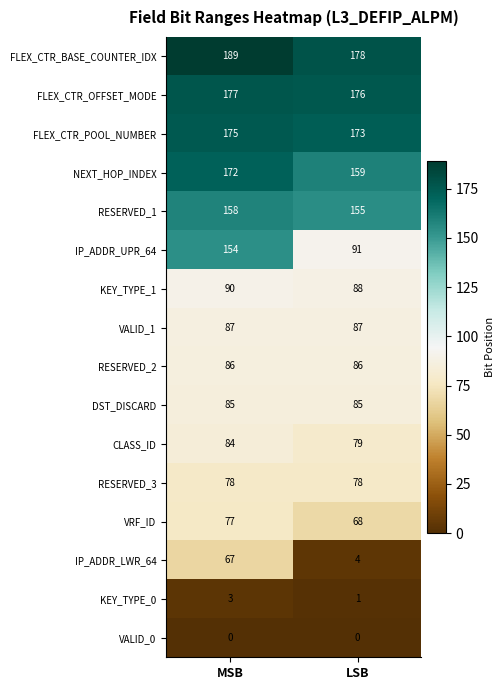

What value does the IP_ADDR_UPR_64 series have at LSB, to the nearest 5?

90